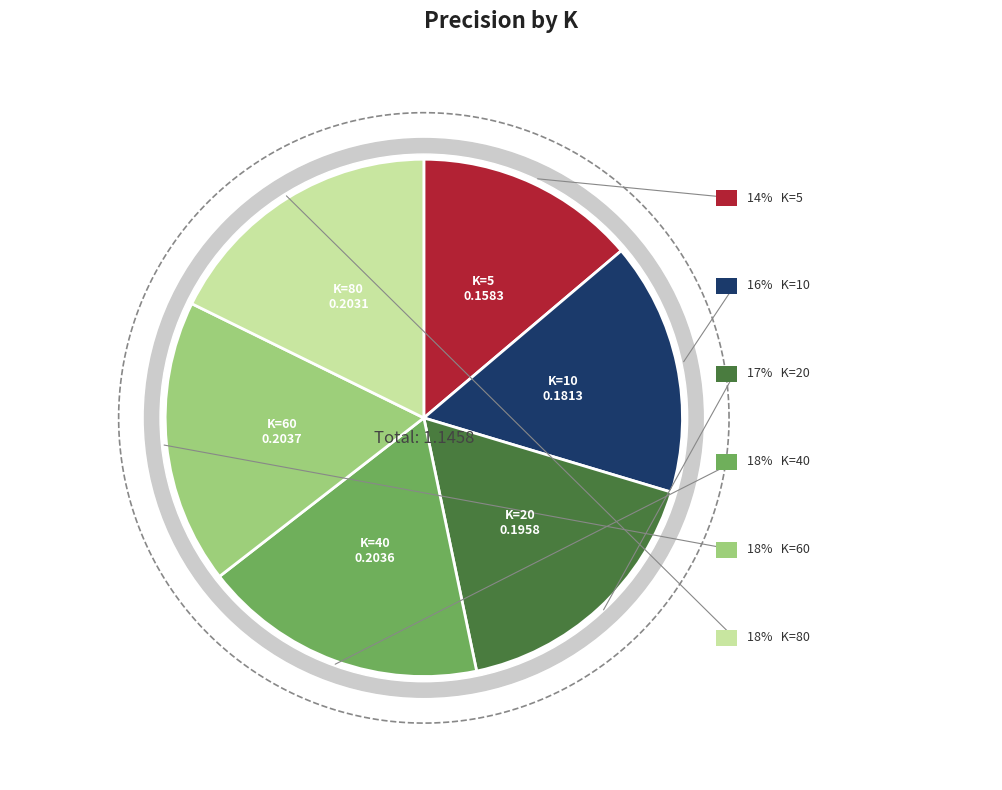

To the nearest percent, what is the average slice percentage?

17%